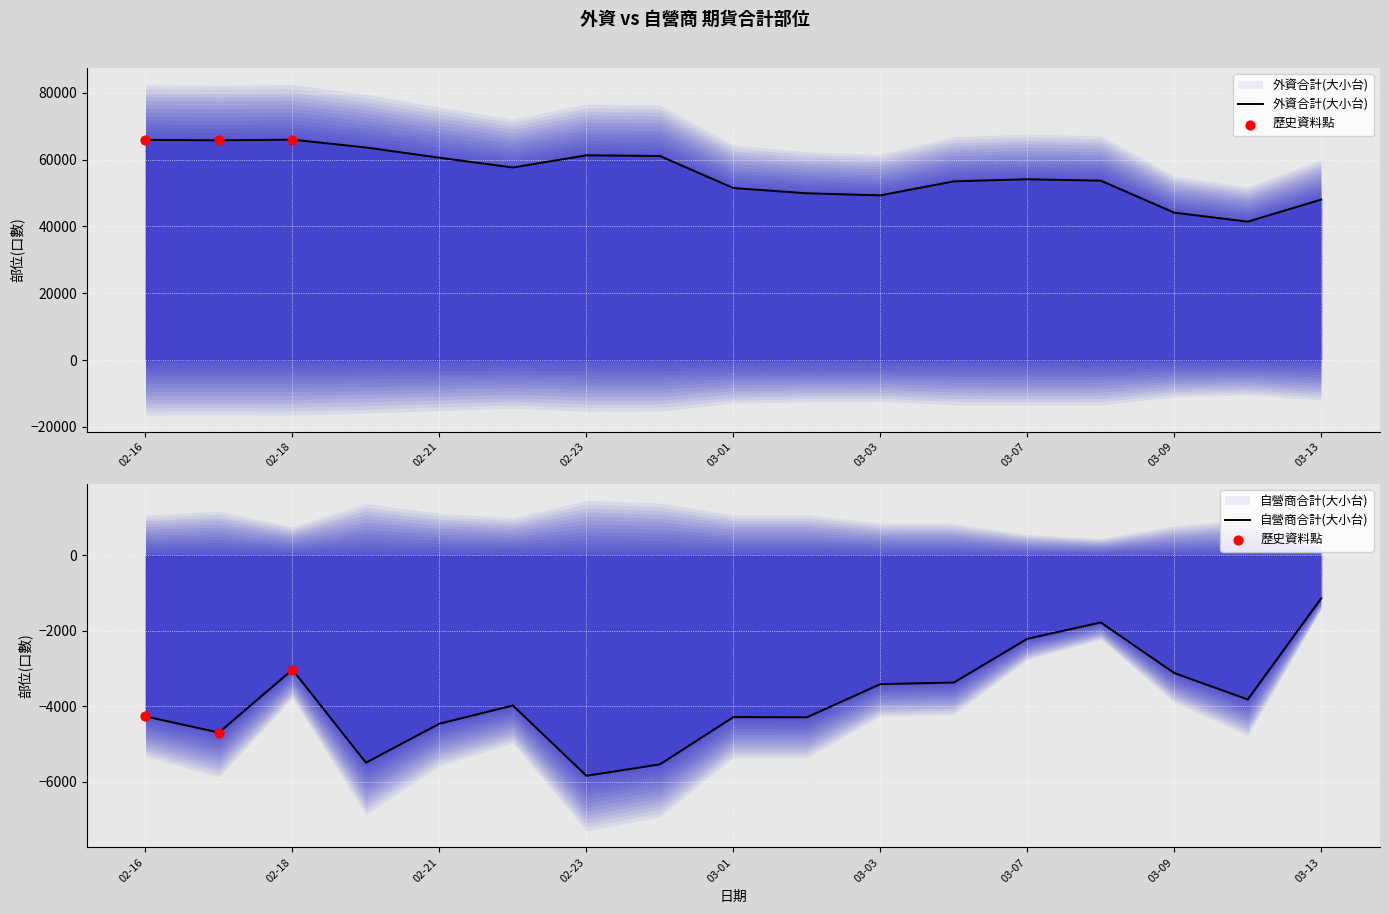

What are all the series names shown in the legend?

外資合計(大小台), 自營商合計(大小台)